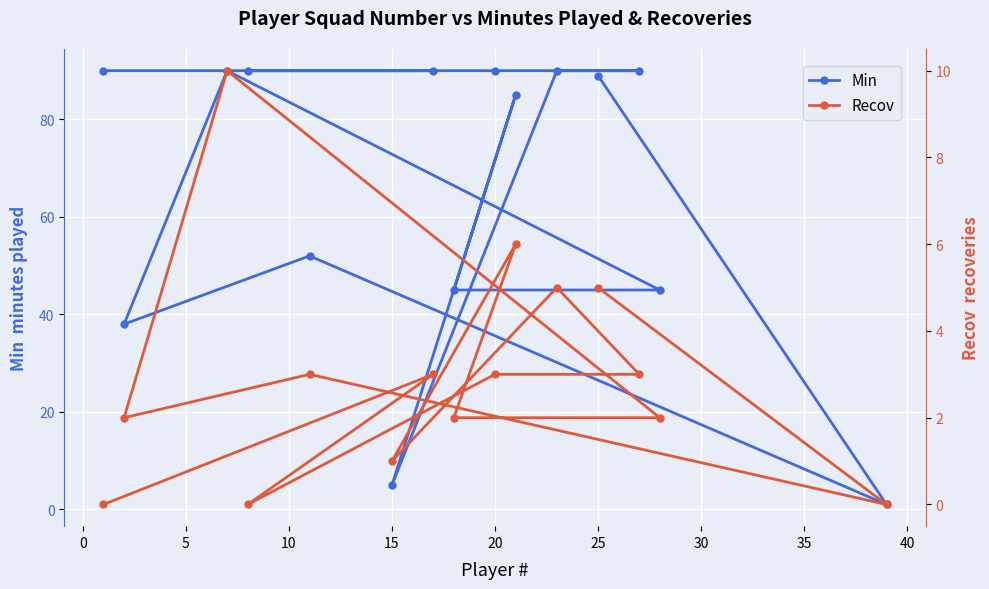

How many data points does each series have?

15